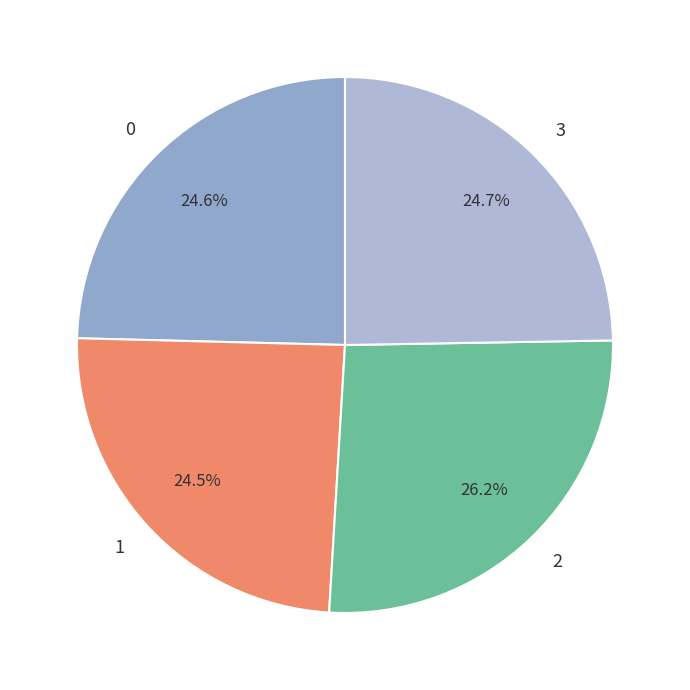

Does 3 represent more than half of the total?

No